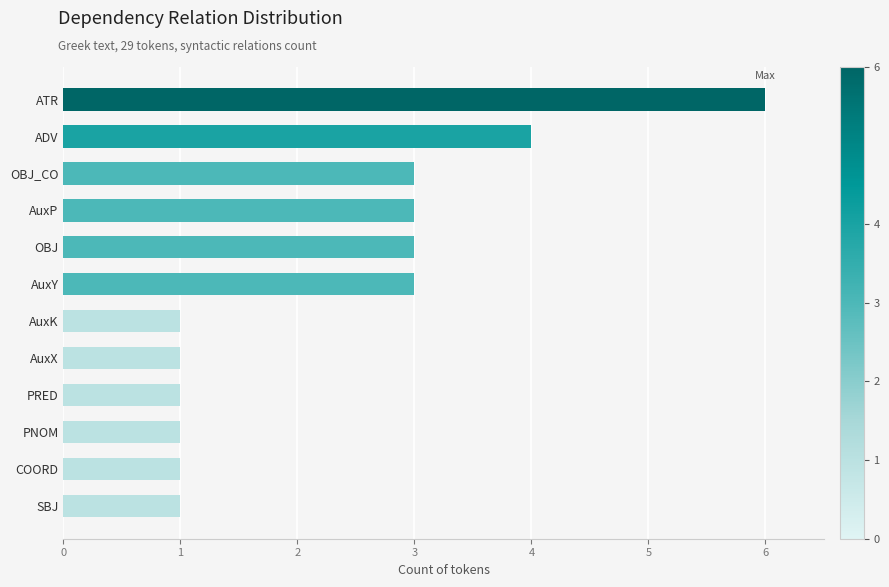

Approximately how many times larger is the value at PRED compared to AuxK?

1.0